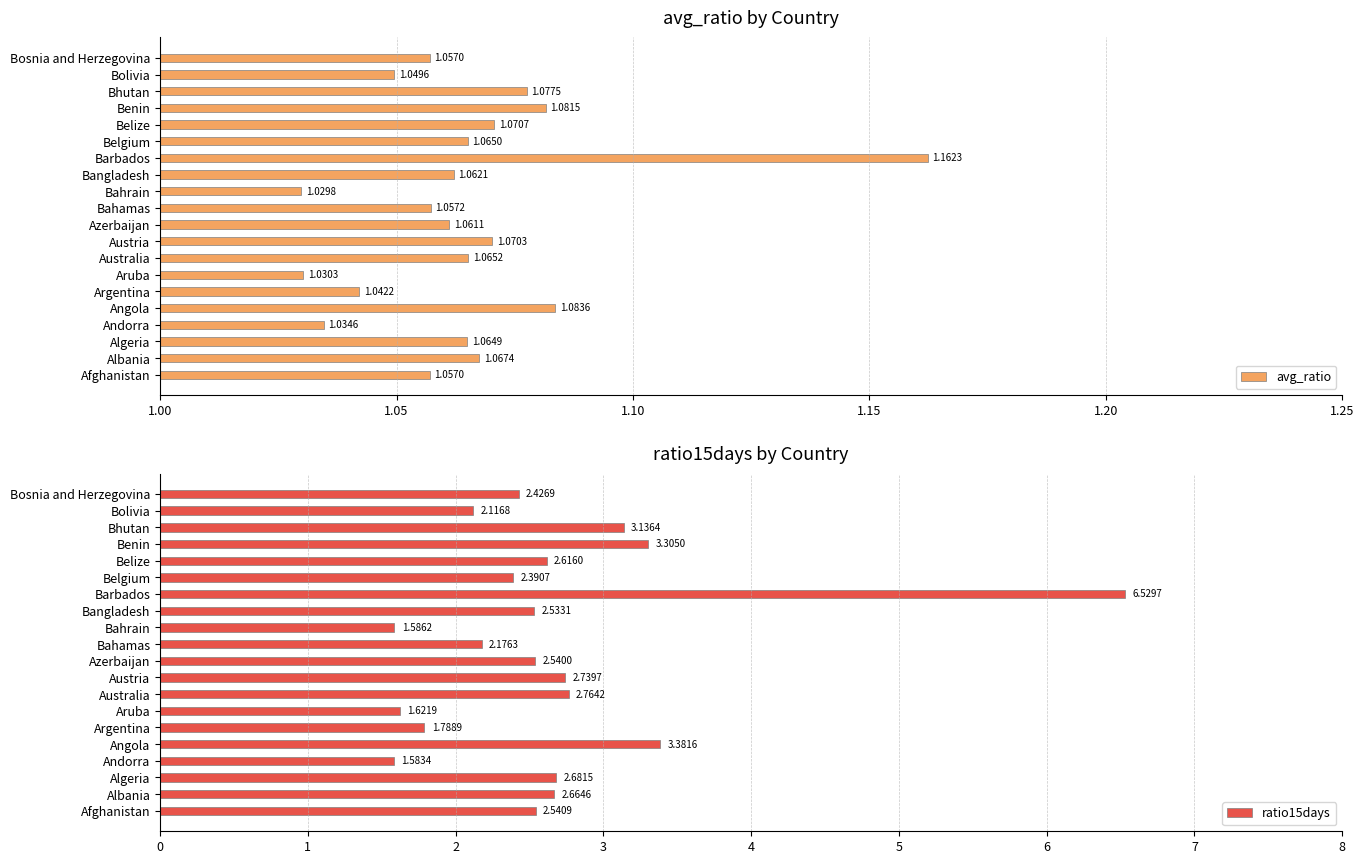

Reading left to right, transcribe all the data shown in this chart.

avg_ratio: 1.1	1.1	1.1	1.0	1.1	1.0	1.0	1.1	1.1	1.1	1.1	1.0	1.1	1.2	1.1	1.1	1.1	1.1	1.0	1.1
ratio15days: 2.5	2.7	2.7	1.6	3.4	1.8	1.6	2.8	2.7	2.5	2.2	1.6	2.5	6.5	2.4	2.6	3.3	3.1	2.1	2.4